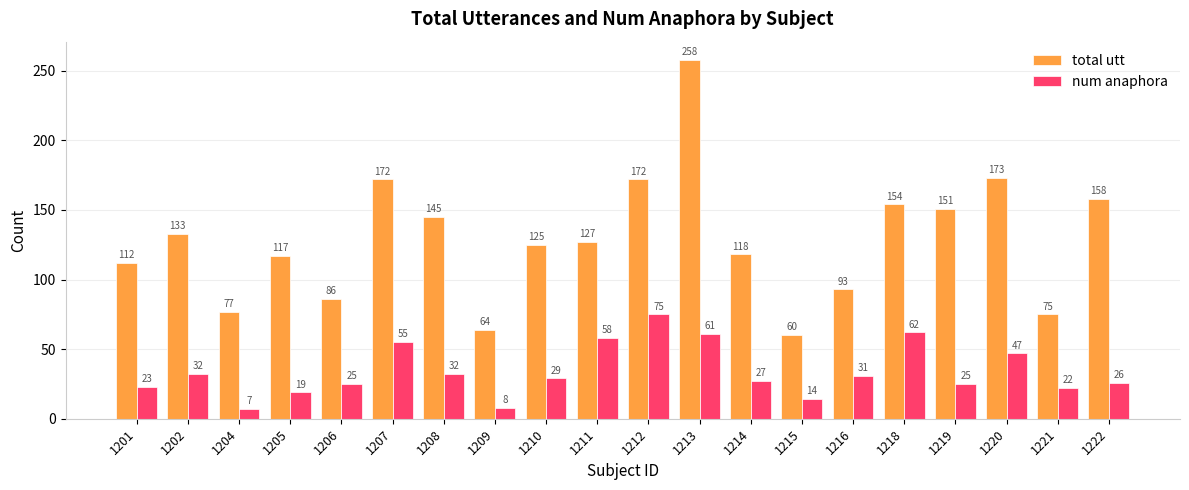

At which label is total utt closest to 159?

1222